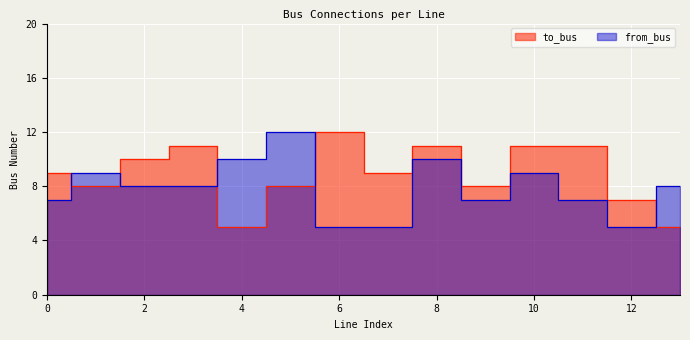

Where do from_bus and to_bus first cross each other?

0 and 1